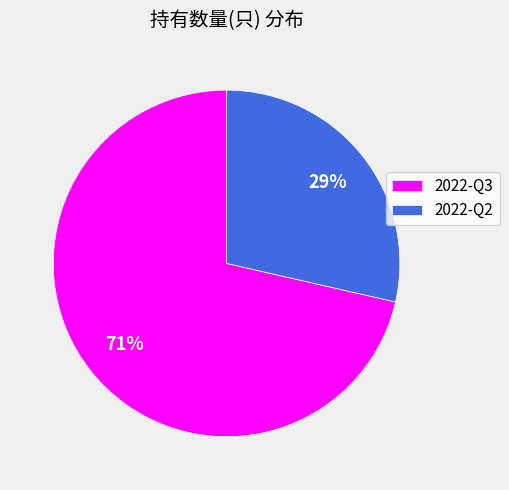

What is the largest slice in the pie chart?

2022-Q3